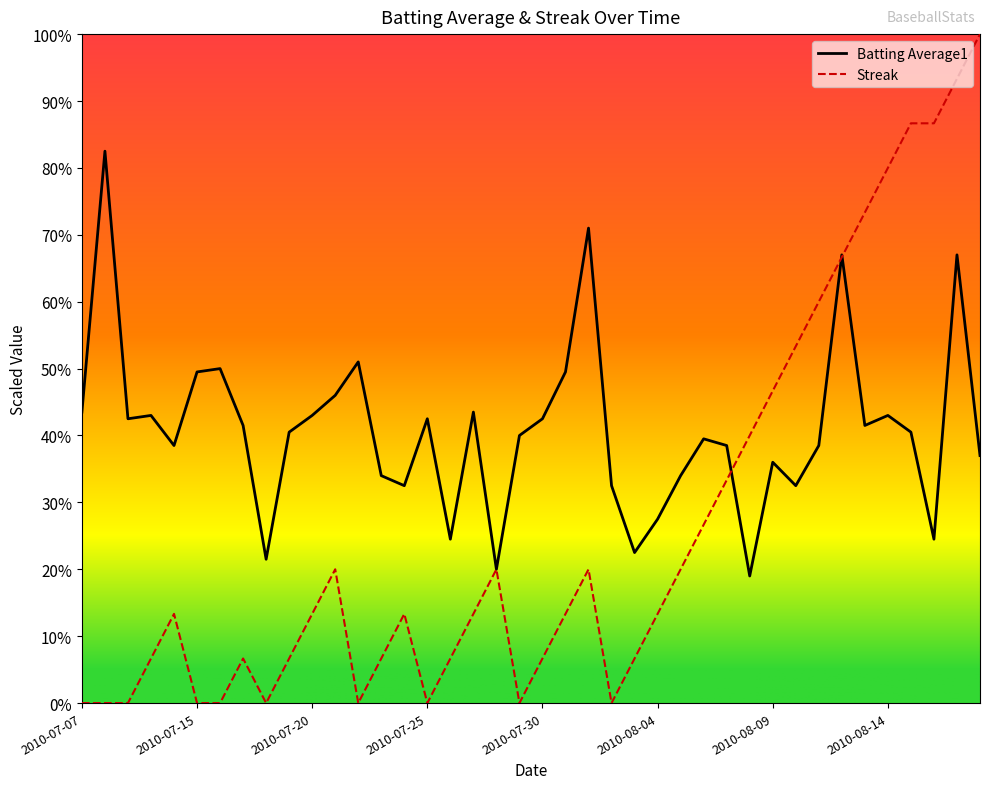

How many interior local valleys does the Batting Average1 series have?

11